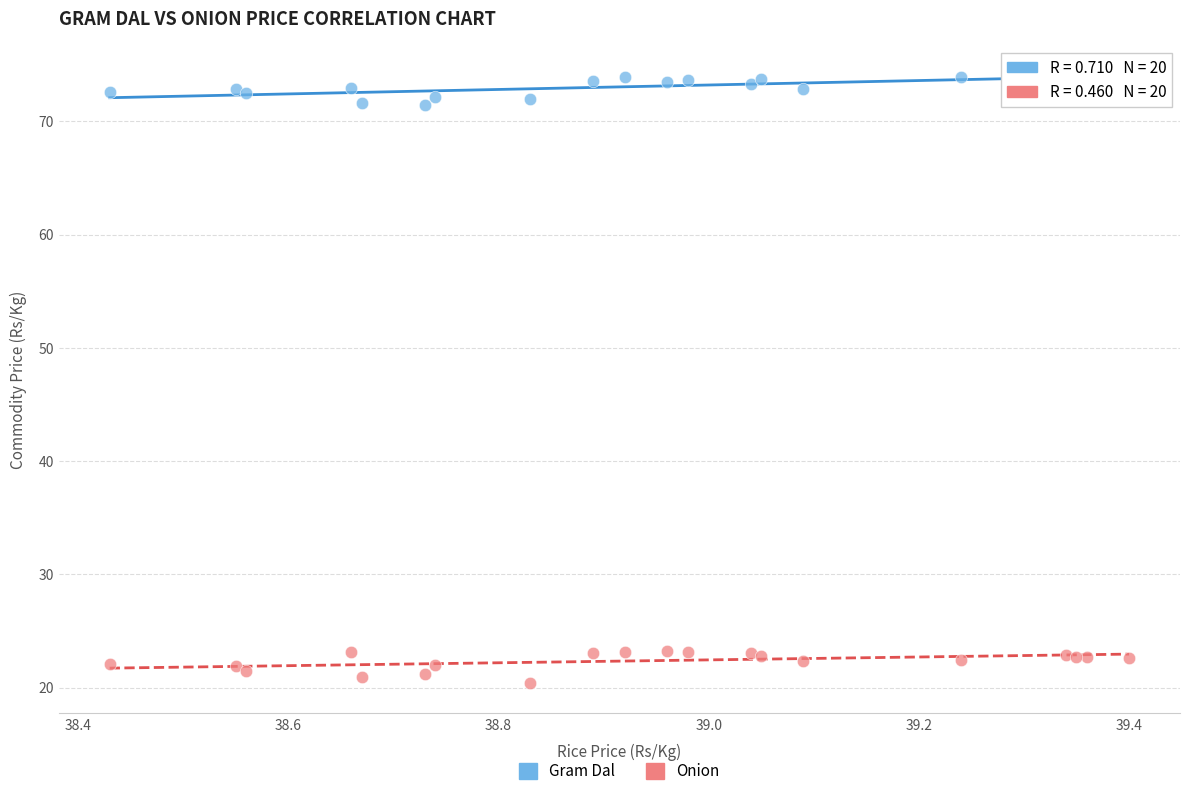

What is the X range (max minus min) for the scatter plot?

1.0